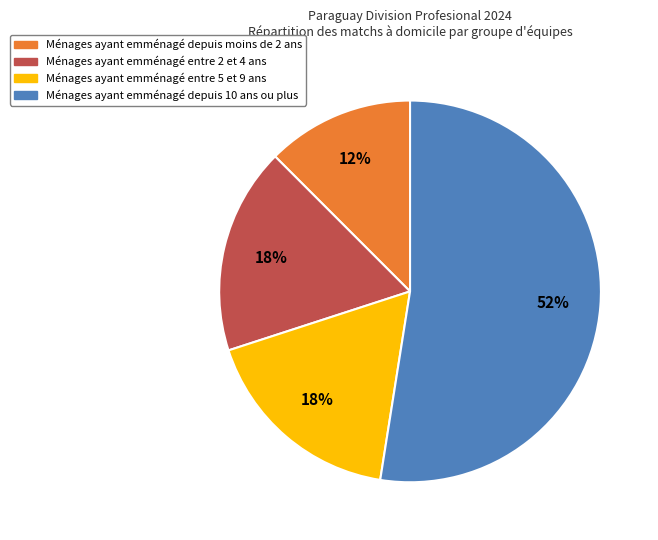

To the nearest percent, what is the average slice percentage?

25%